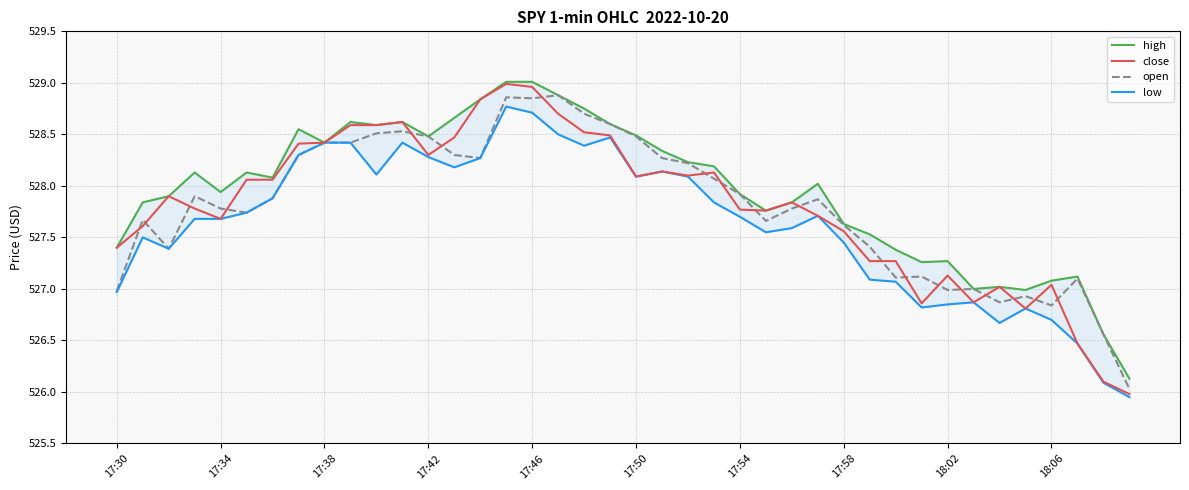

At 29, list the series in order from smallest to largest.

low, close, open, high